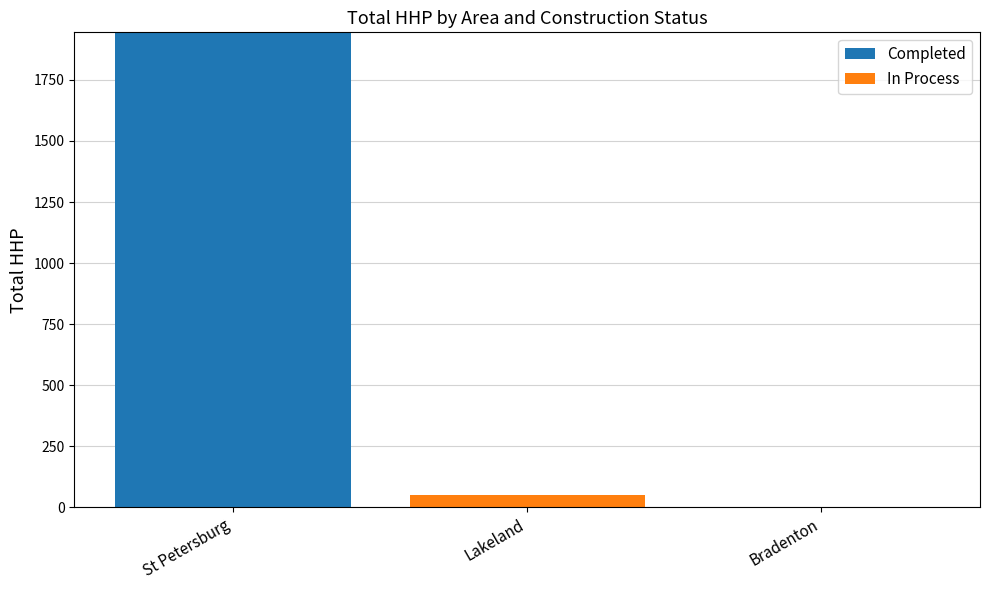

What is the highest value of the Completed series?

1945